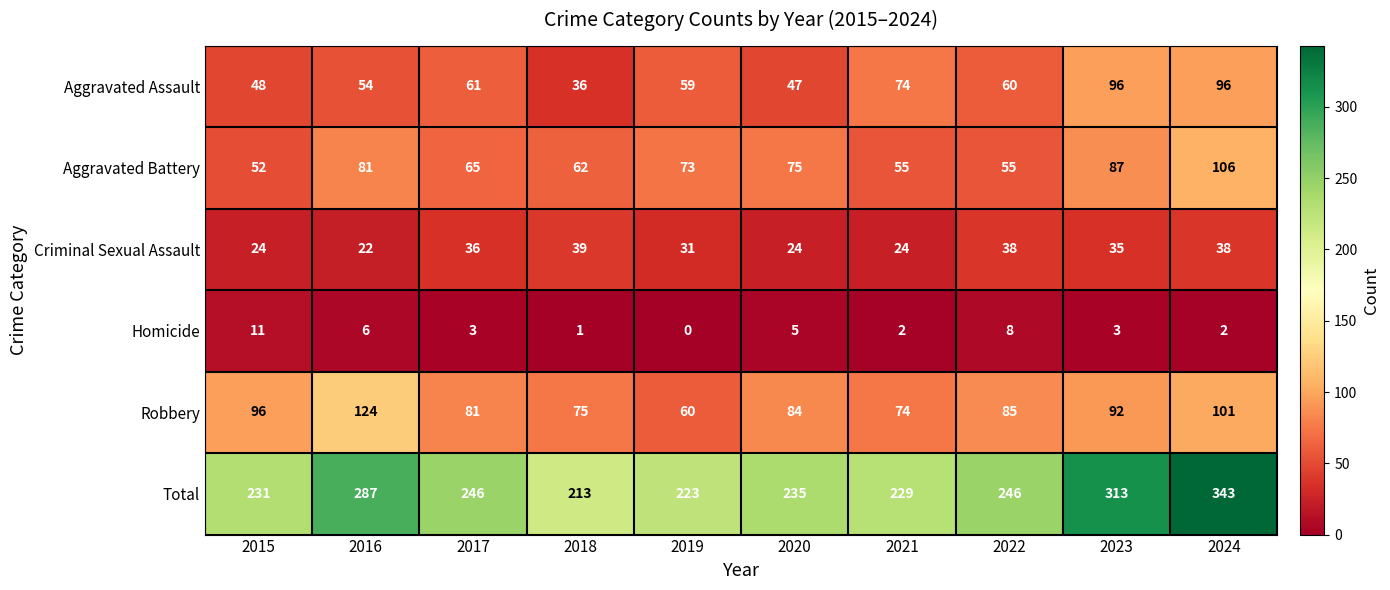

What is the maximum value shown in the chart?

343